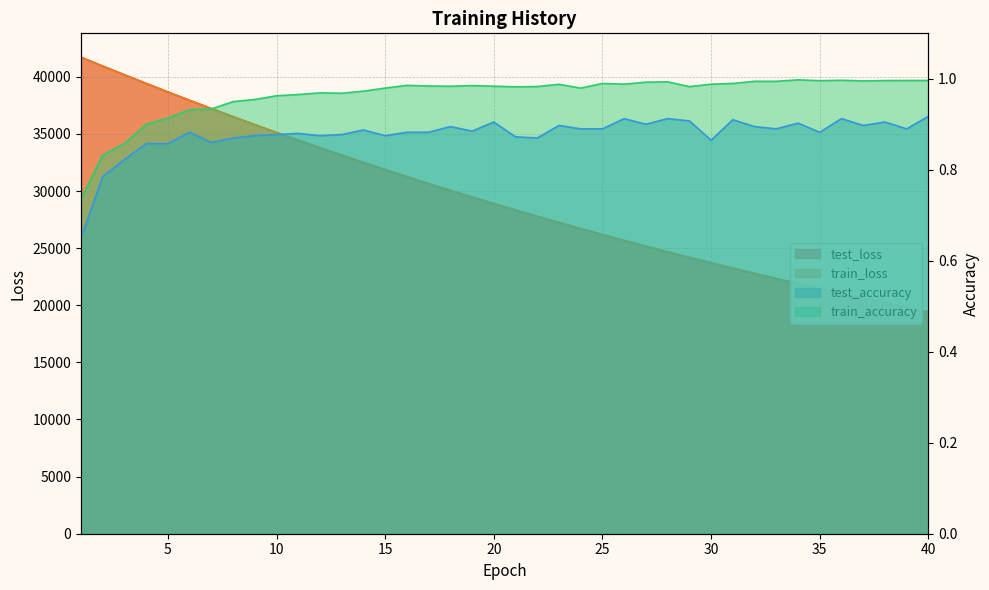

At which category is the sum across all series the highest?

1